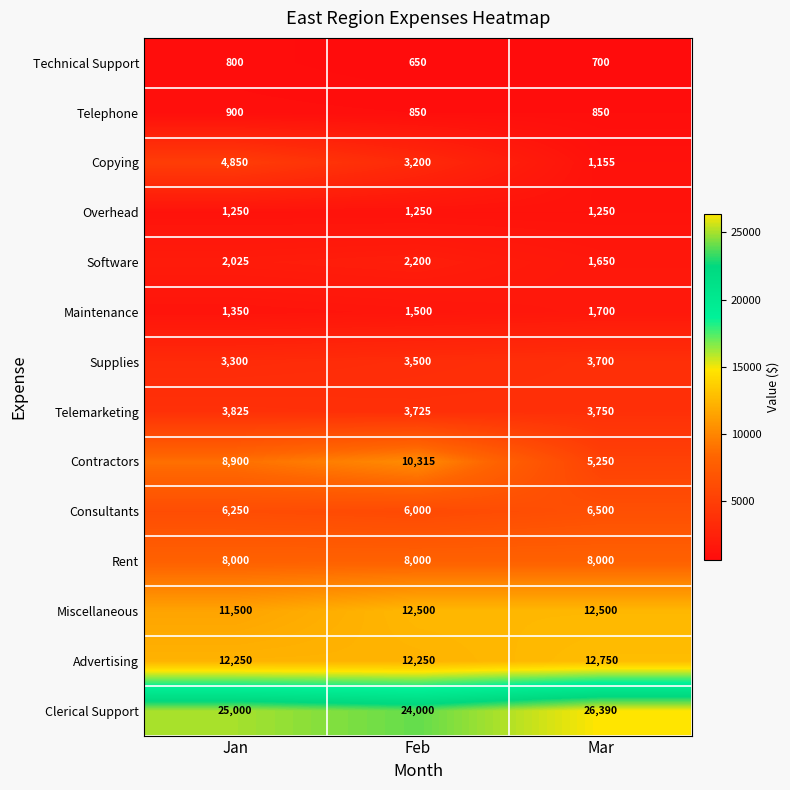

What is the difference between the highest and lowest values at Feb?

23350